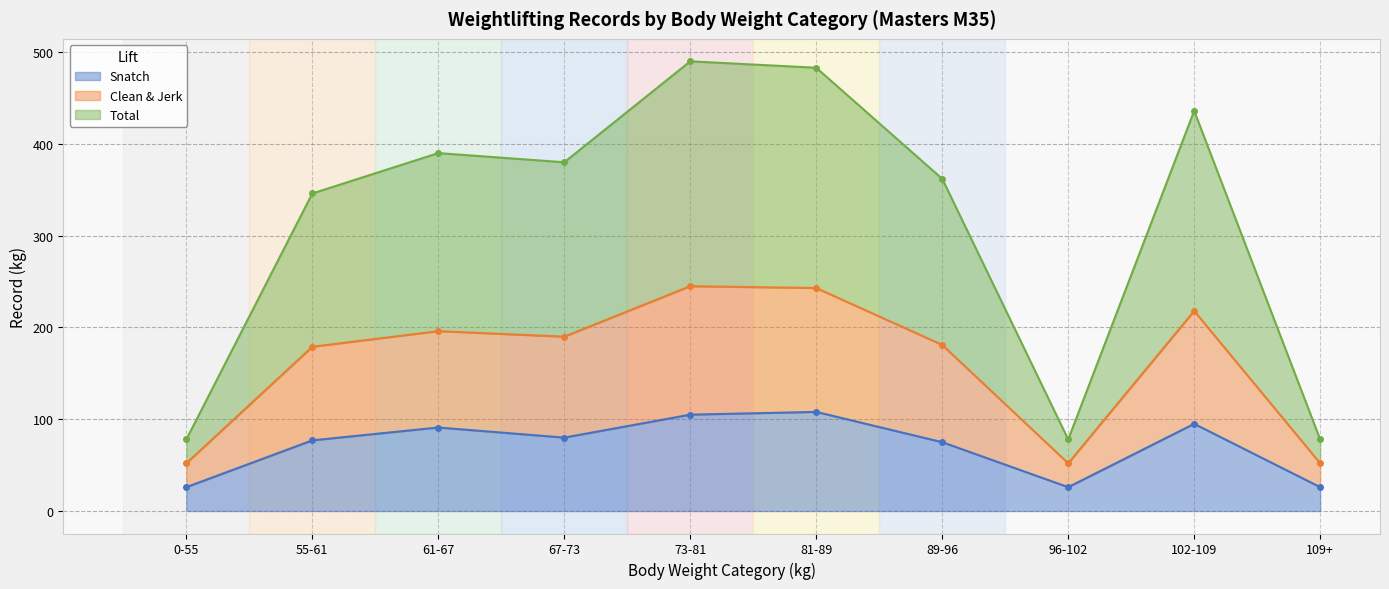

How many series are shown in this chart?

3